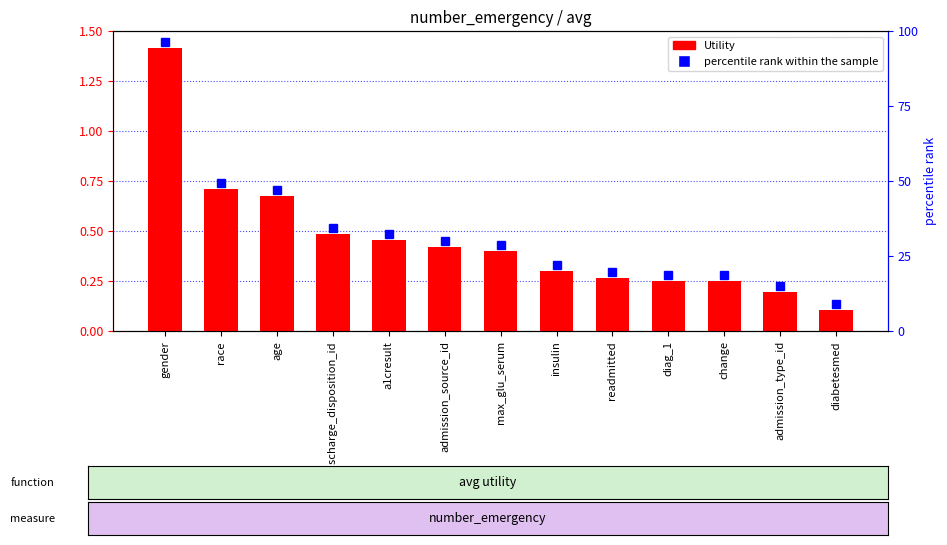

Rank the categories by value from lowest to highest.

diabetesmed, admission_type_id, change, diag_1, readmitted, insulin, max_glu_serum, admission_source_id, a1cresult, discharge_disposition_id, age, race, gender